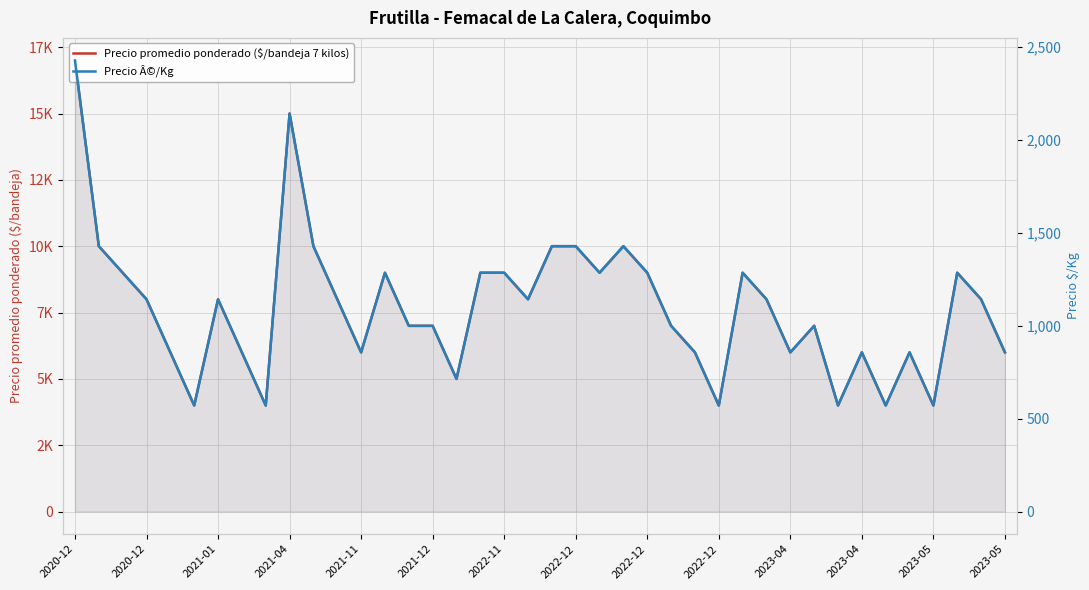

The Precio promedio ponderado ($/bandeja 7 kilos) series shows 10000 at 2022-12. True or false?

True